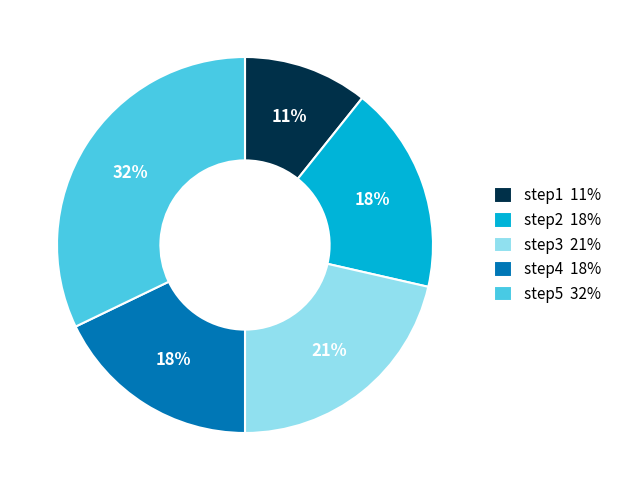

What percentage is the step4 slice, to the nearest percent?

18%